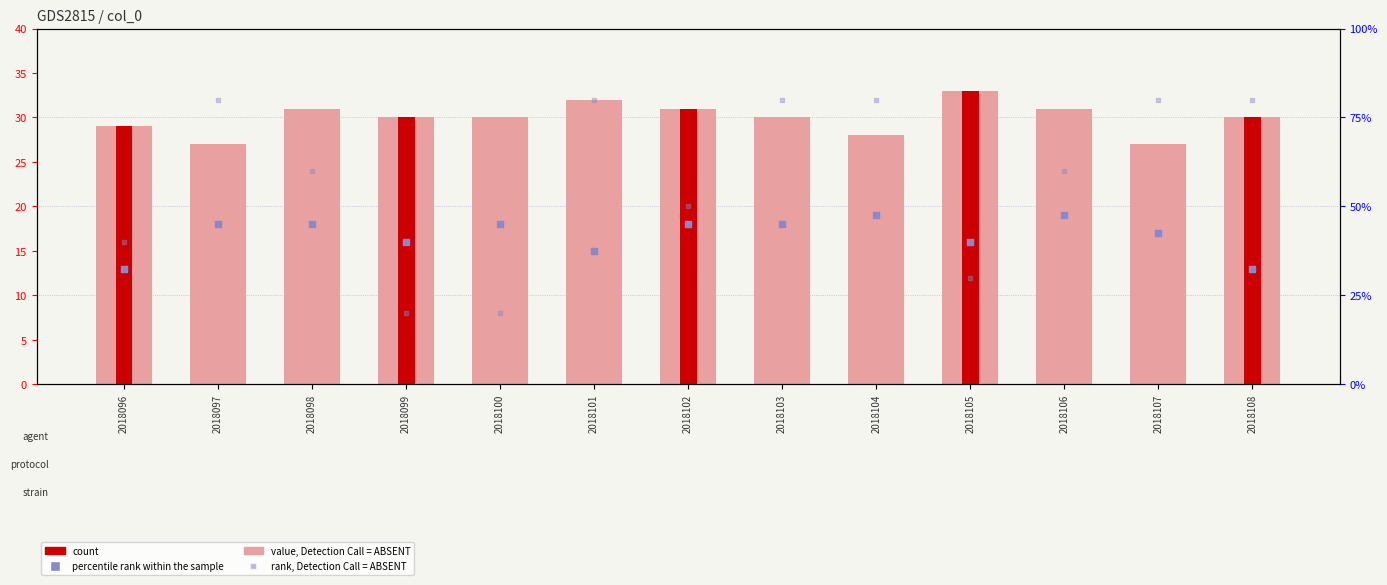

What are all the series names shown in the legend?

value, Detection Call = ABSENT, count, rank, Detection Call = ABSENT, percentile rank within the sample